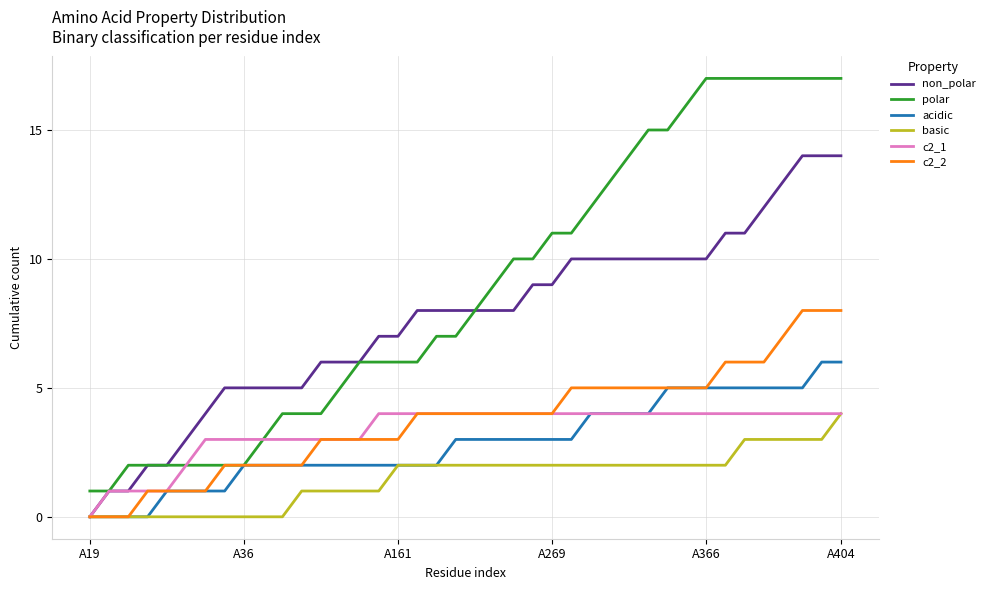

How many series are shown in this chart?

6